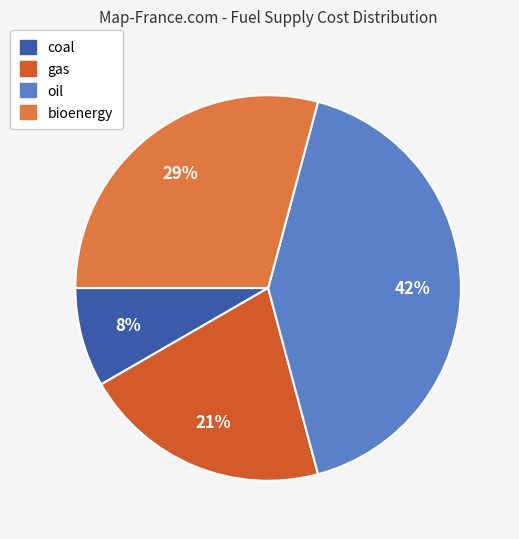

How many slices are in this pie chart?

4